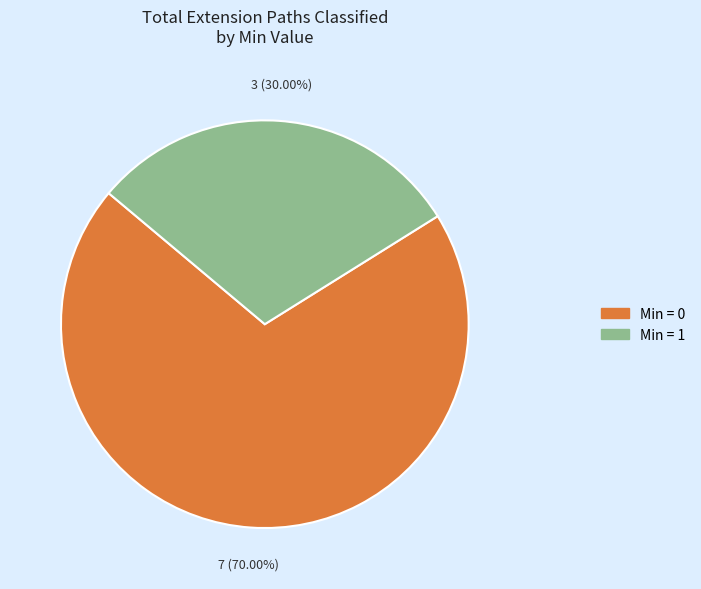

Is there a majority slice in this chart?

Yes